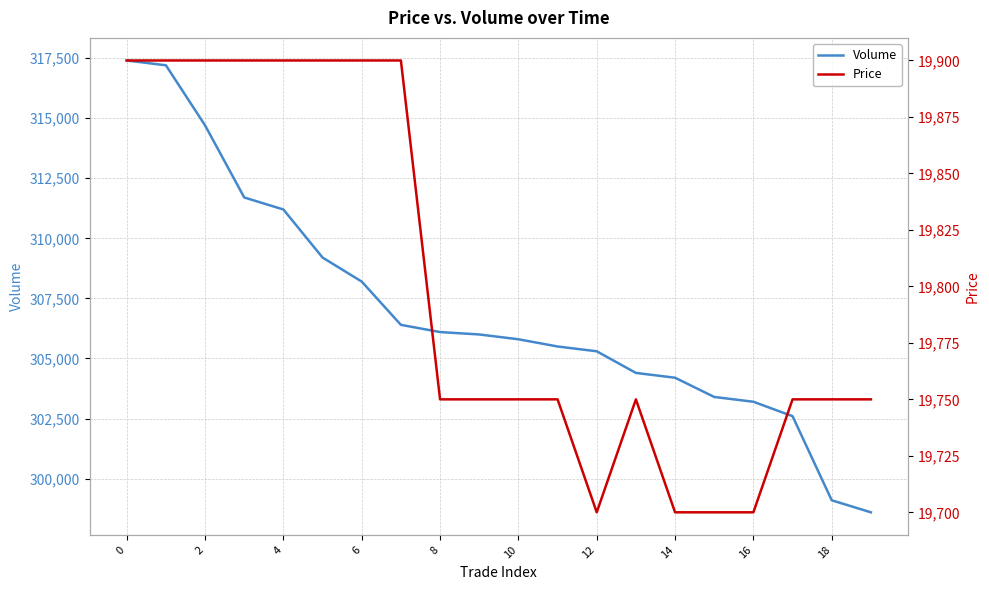

What is the highest value of the Volume series?

317400